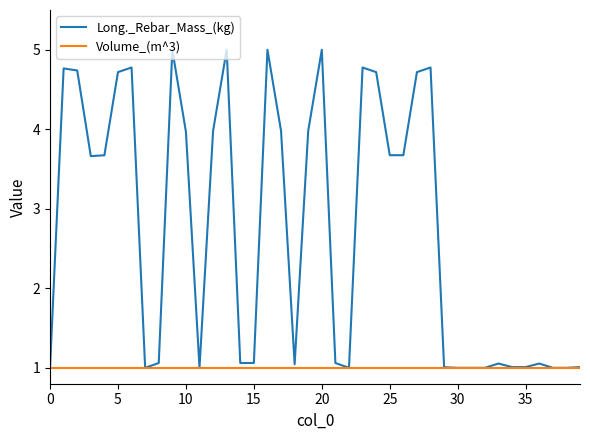

What is the maximum value shown in the chart?

5.0